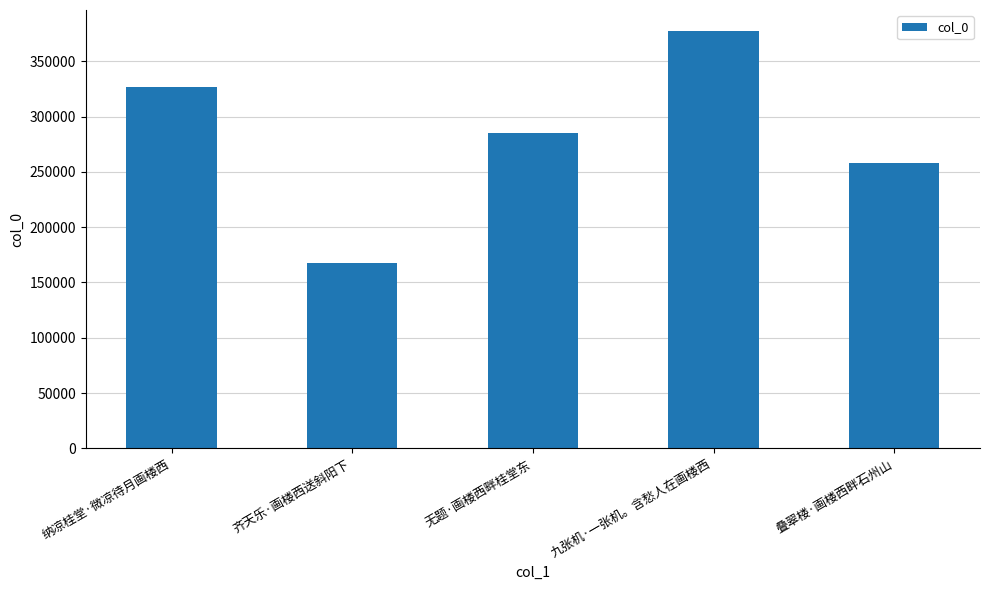

Reading left to right, extract all data points from this chart.

326386	167562	285191	377382	258148